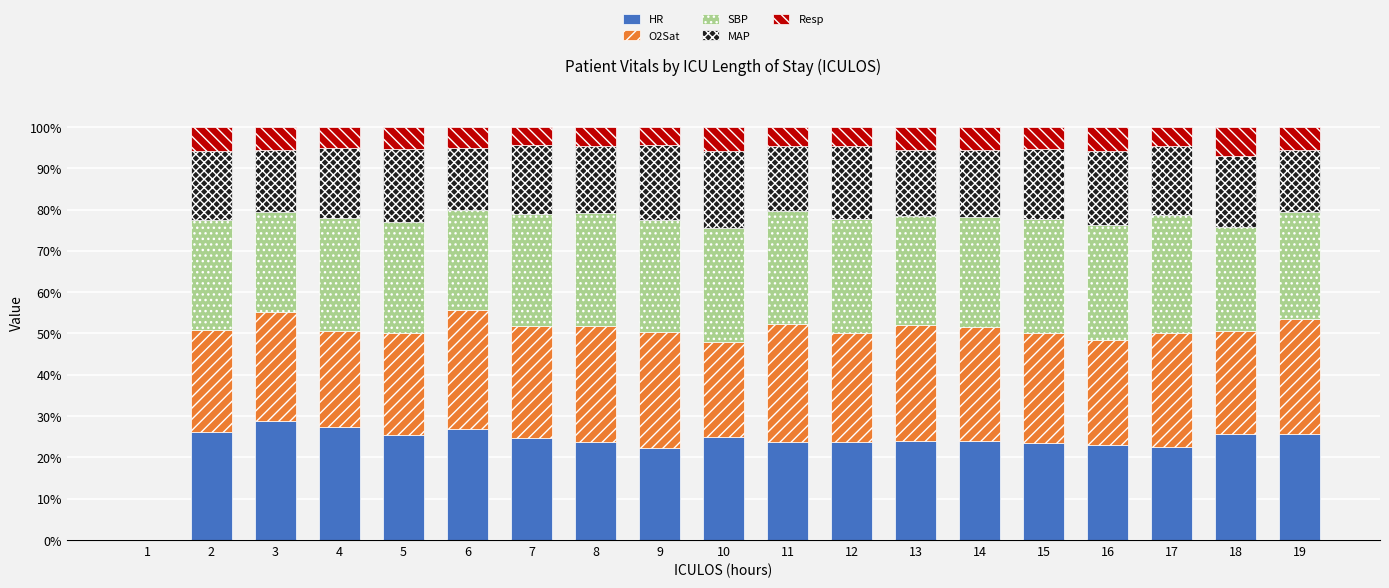

The value of HR at 13 is 14.9. True or false?

False